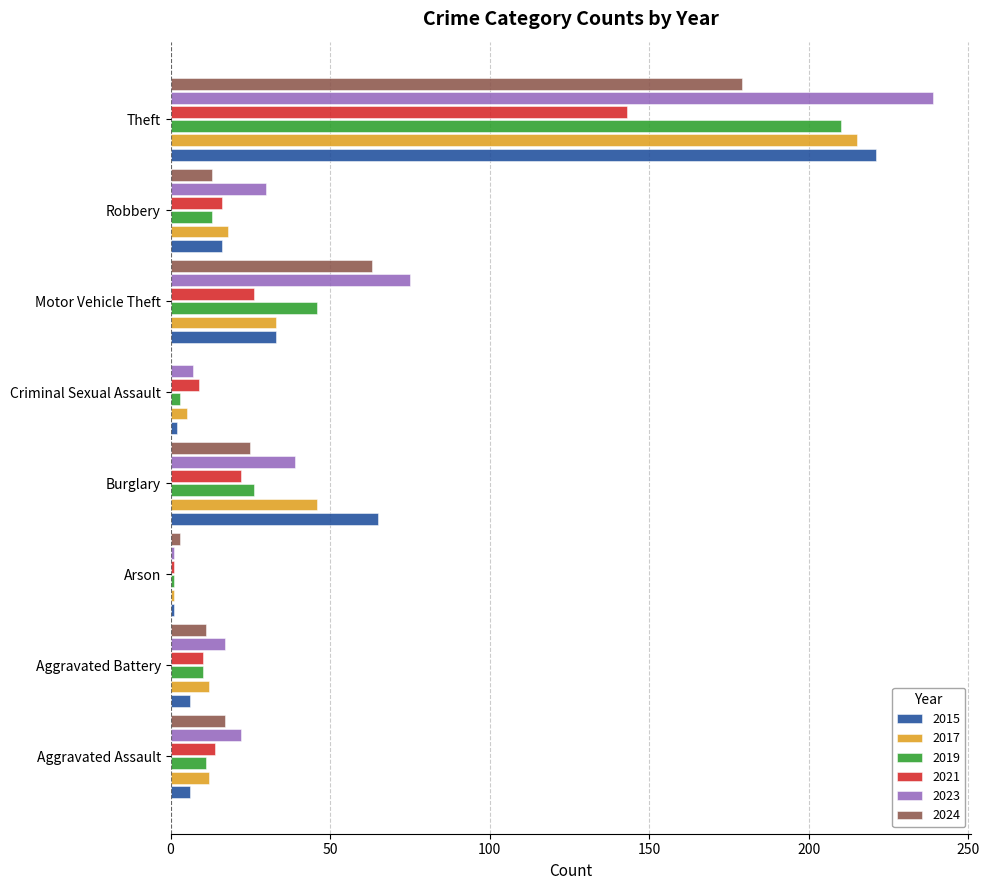

At which label does 2015 reach its peak?

Theft